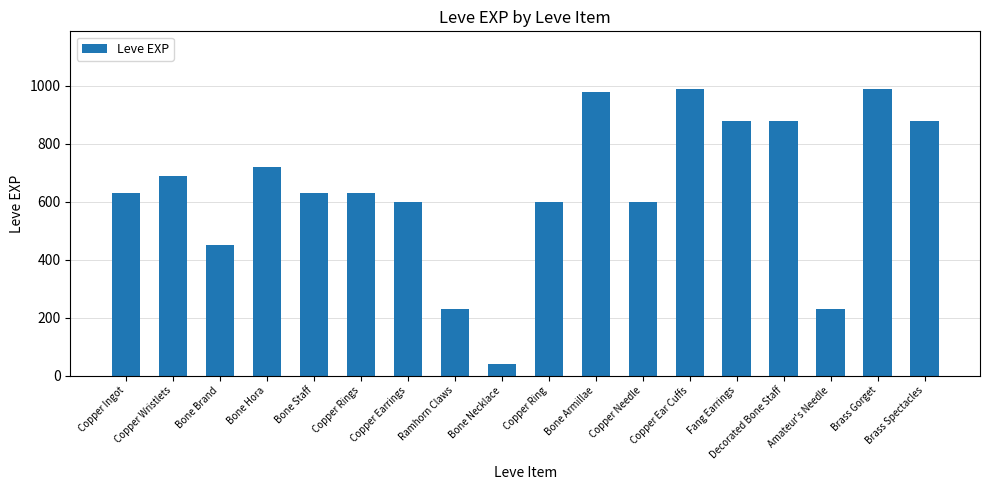

Which label corresponds to the smallest value in the chart?

Bone Necklace